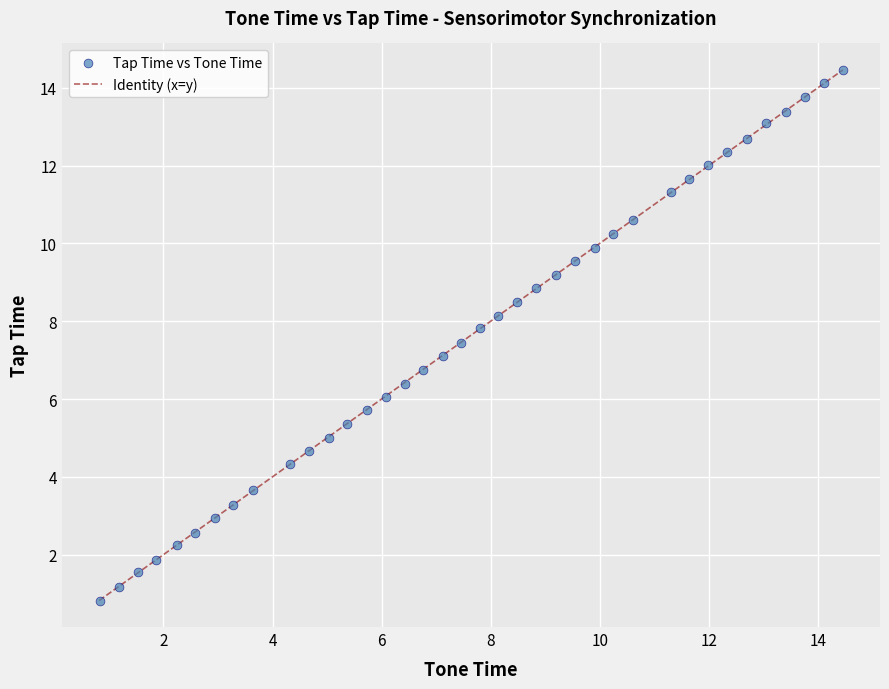

What is the range of Y values (max minus min)?

13.6